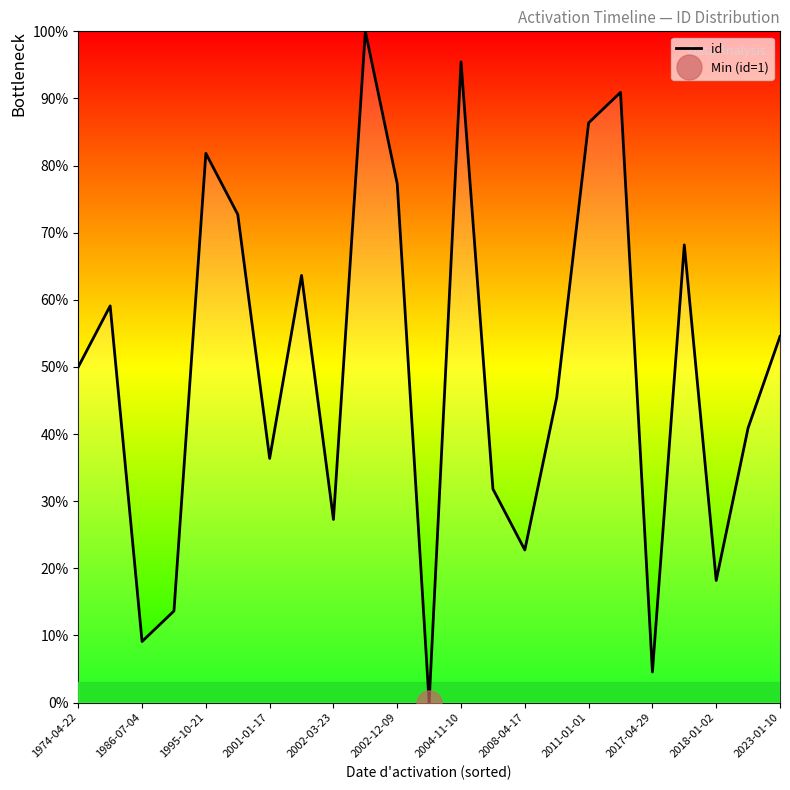

What is the maximum value for id?

100.0